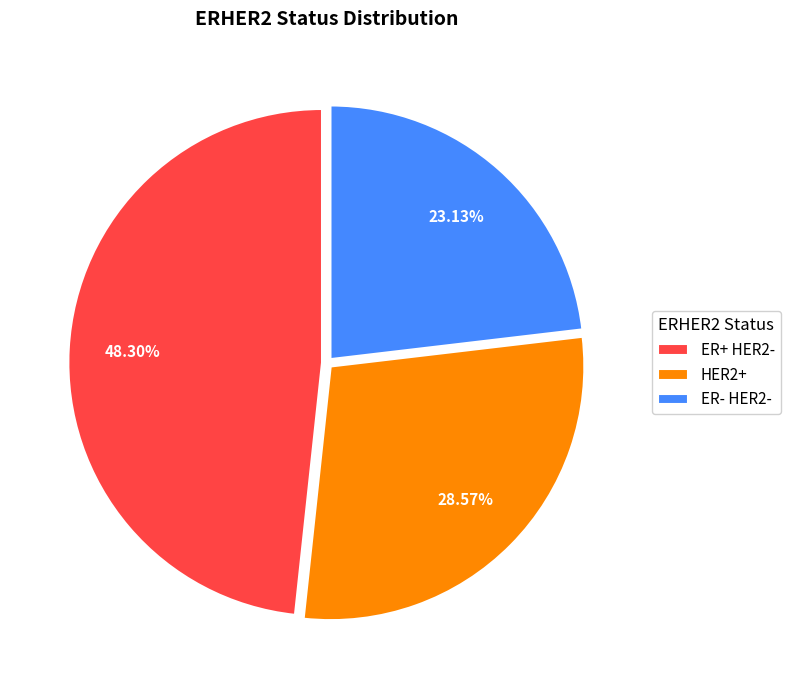

Is it true that ER+ HER2- is 34% of the pie?

False